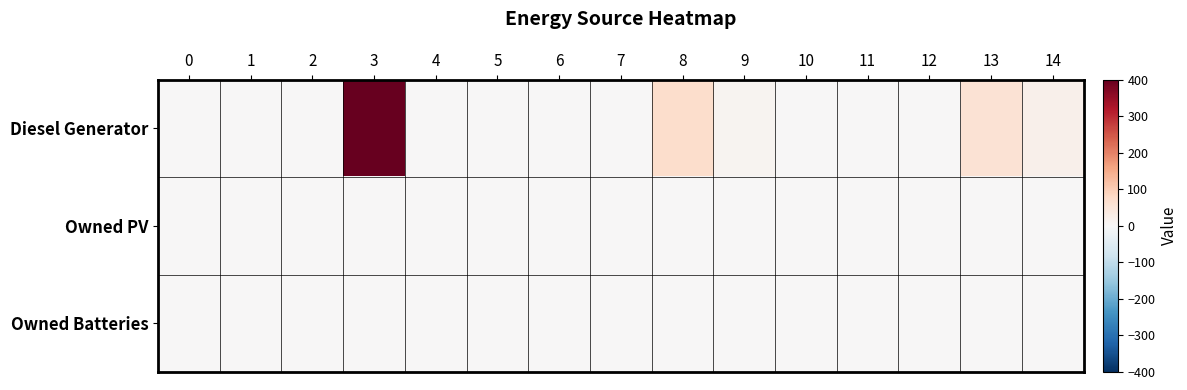

At which category does the chart reach its peak across all series?

3